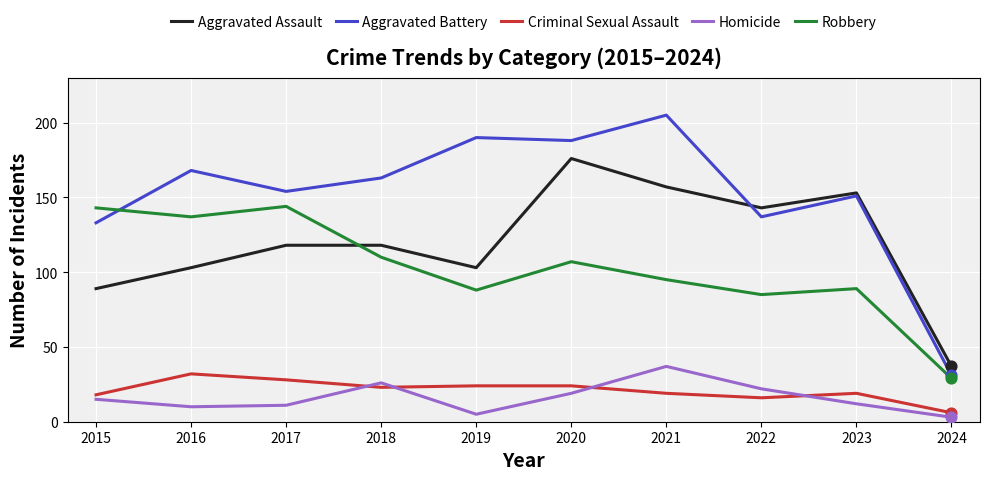

Which series has the largest total across all categories?

Aggravated Battery